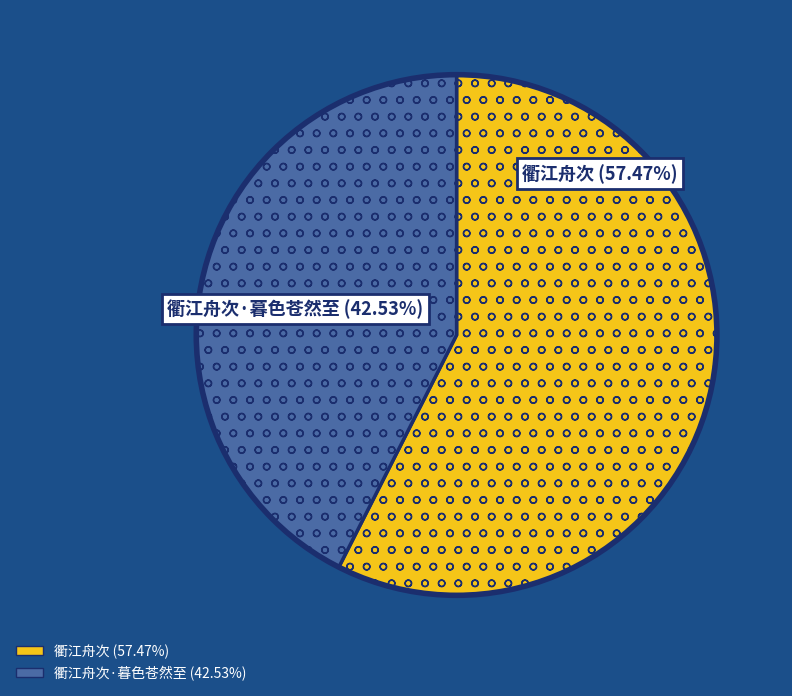

Rank the categories by value from highest to lowest.

衢江舟次, 衢江舟次·暮色苍然至